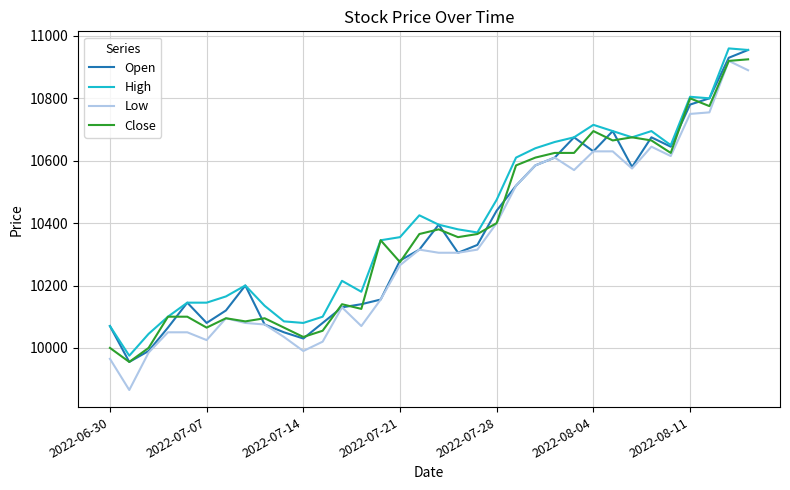

True or false: High and Low intersect in this chart.

False